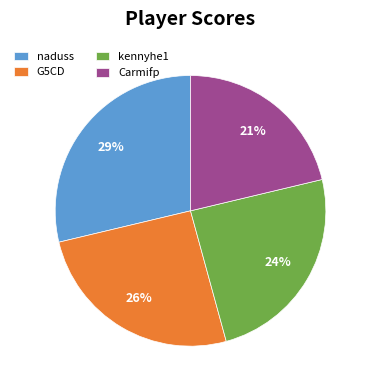

How many segments does this pie chart have?

4